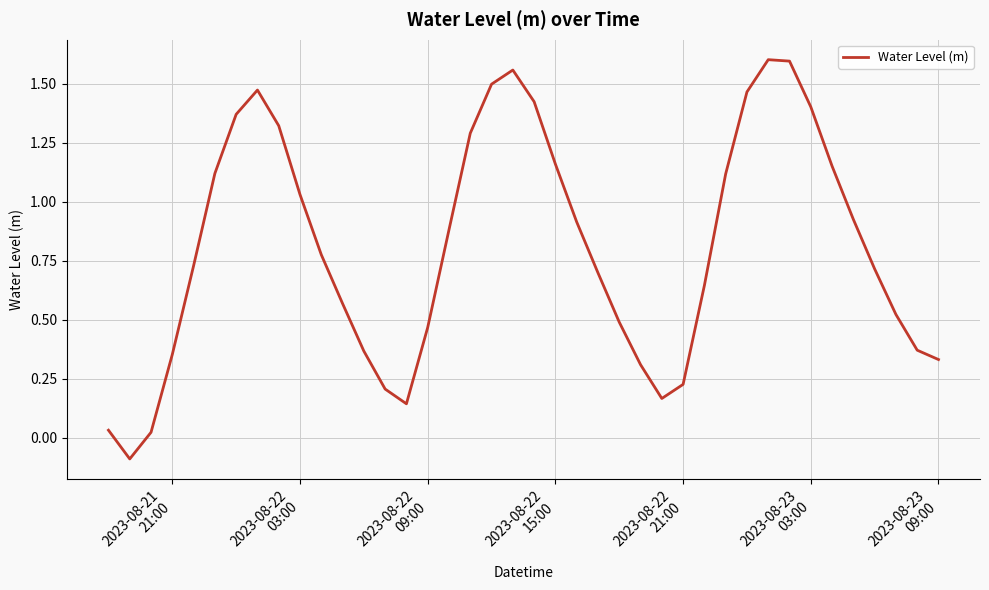

What is the difference between the maximum and minimum values?

1.7